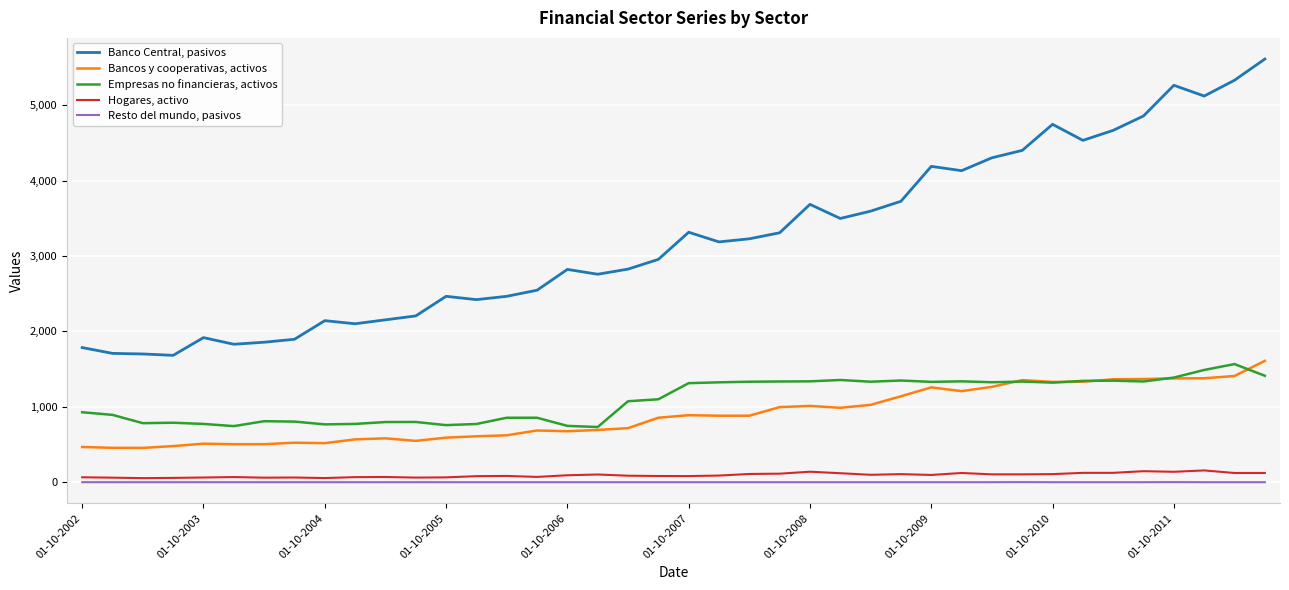

What is the difference between the maximum and minimum values in the Hogares, activo series?

102